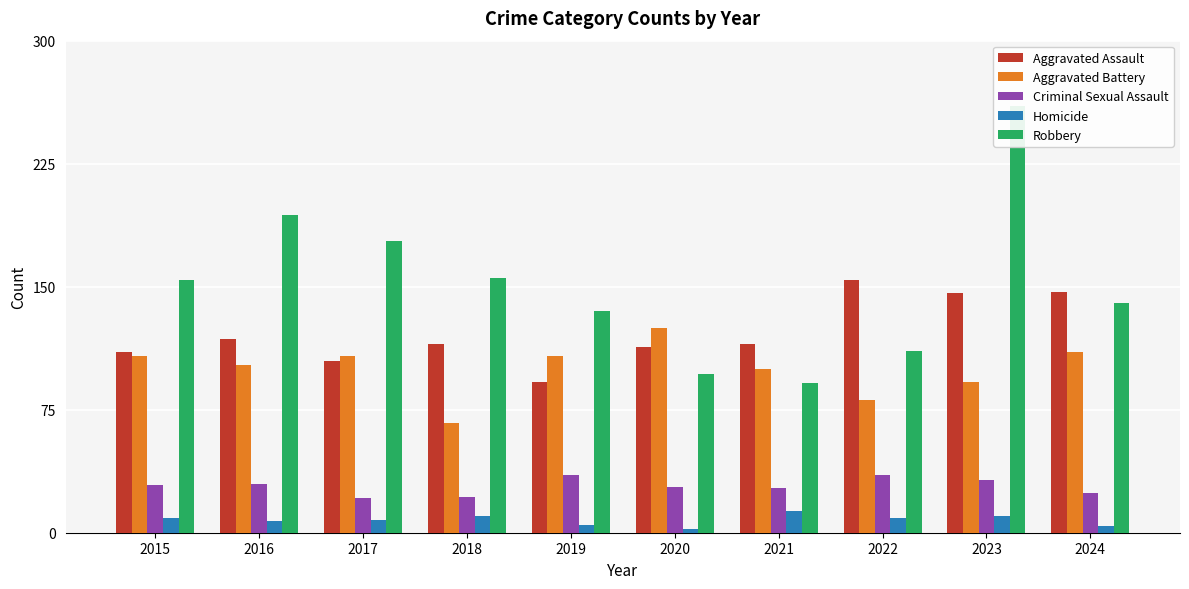

True or false: Aggravated Battery has a value of 81 at 2022.

True